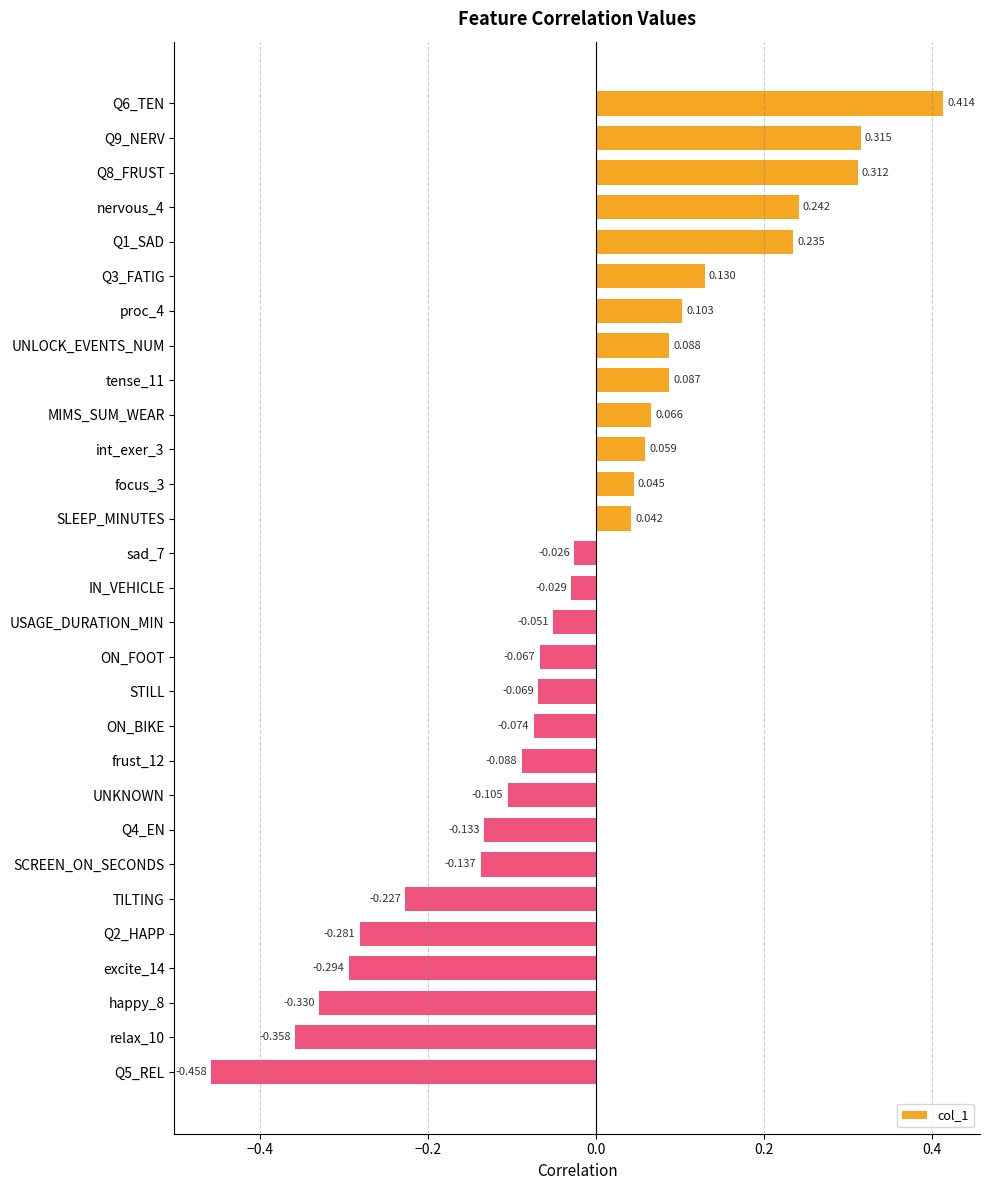

How many values are above zero?

13